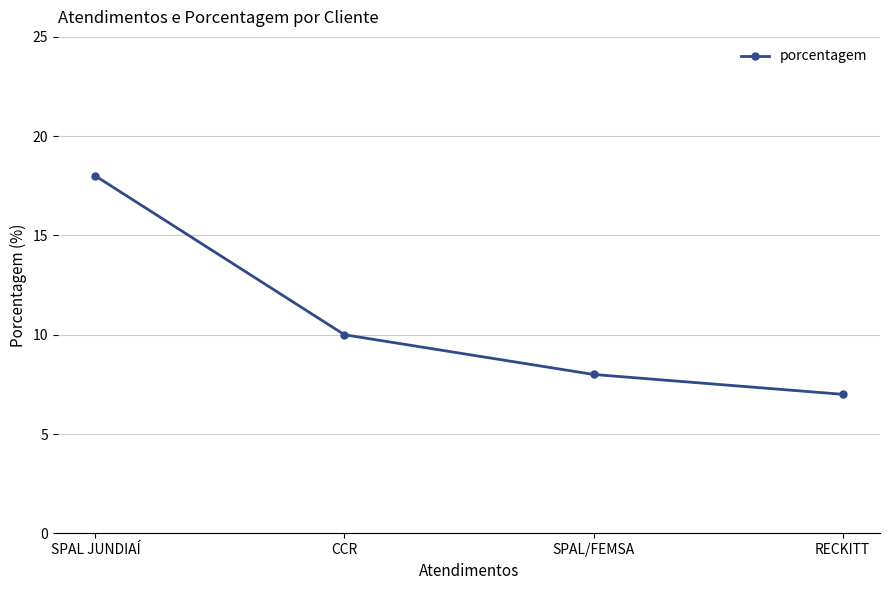

What is the difference between the second highest and minimum values?

3